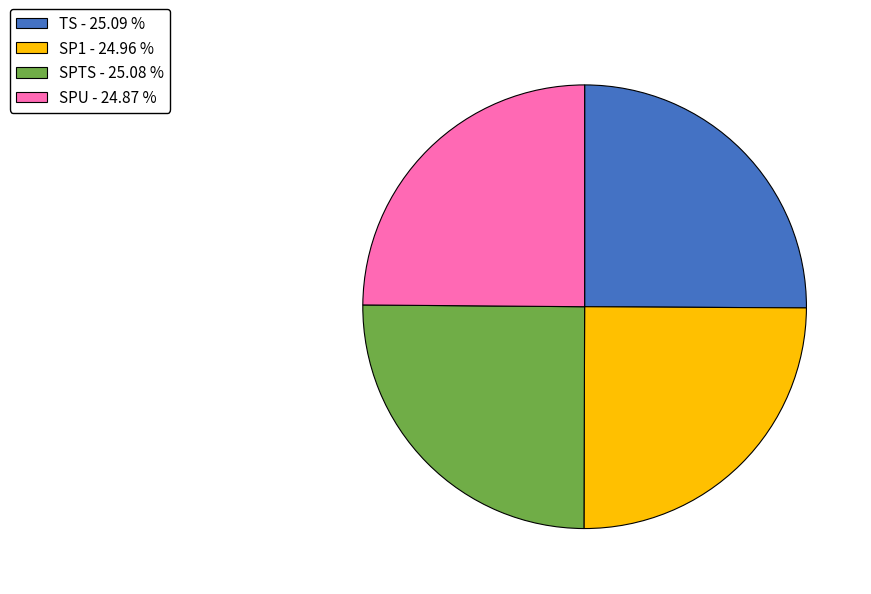

The SP1 slice represents 14% of the pie. True or false?

False